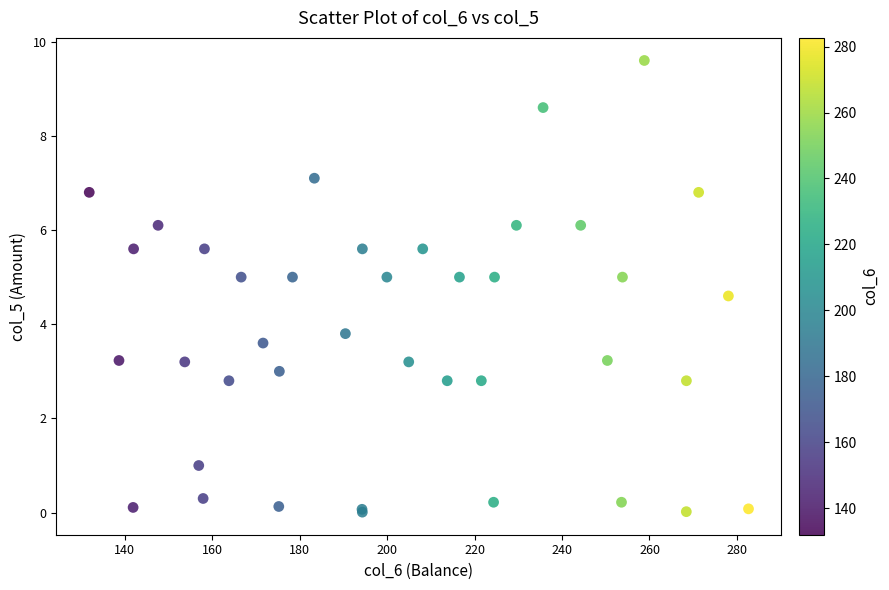

What Y value in the scatter plot is closest to 4?

3.8